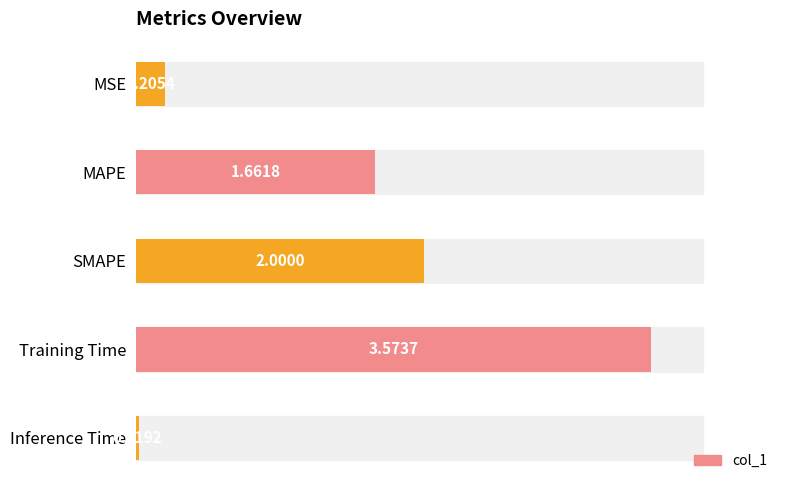

Rank the categories by value from highest to lowest.

Training Time, SMAPE, MAPE, MSE, Inference Time